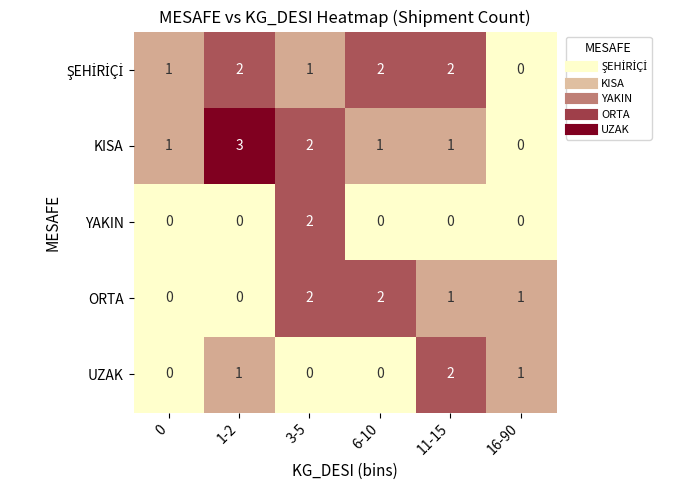

At which category is the sum across all series the highest?

3-5